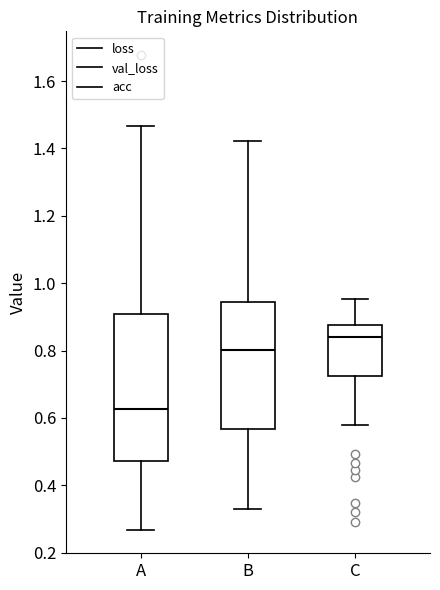

Reading left to right, transcribe this box plot: for each box, give where its median line is, the range the box spans, and where its two whiskers end, as read against the y-axis. The values are not printed on the chart, so give them approximately, as read against the axis.

A: median 0.62, box 0.48 to 0.90, whiskers 0.26 to 1.46
B: median 0.80, box 0.56 to 0.94, whiskers 0.34 to 1.42
C: median 0.84, box 0.72 to 0.88, whiskers 0.58 to 0.96